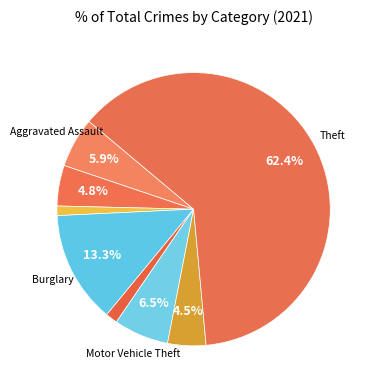

Rank the categories by value from highest to lowest.

Theft, Burglary, Motor Vehicle Theft, Aggravated Assault, Aggravated Battery, Robbery, Criminal Sexual Assault, Arson